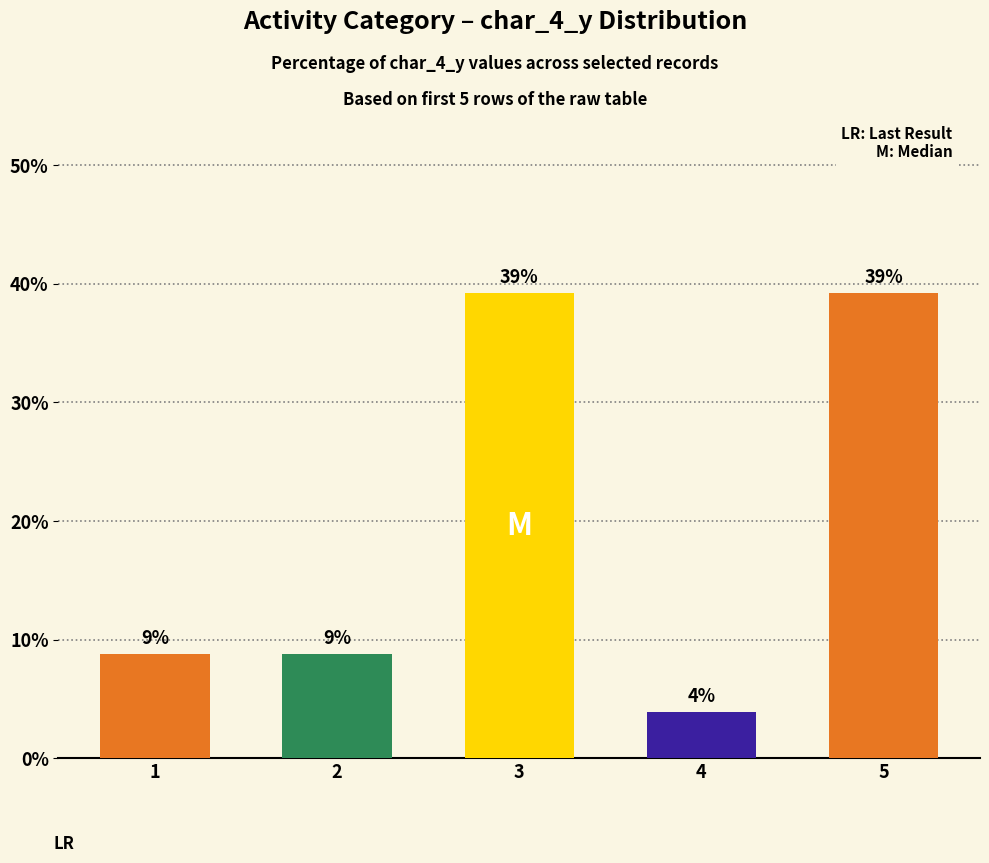

What is the difference between the values at 3 and 1?

30.4